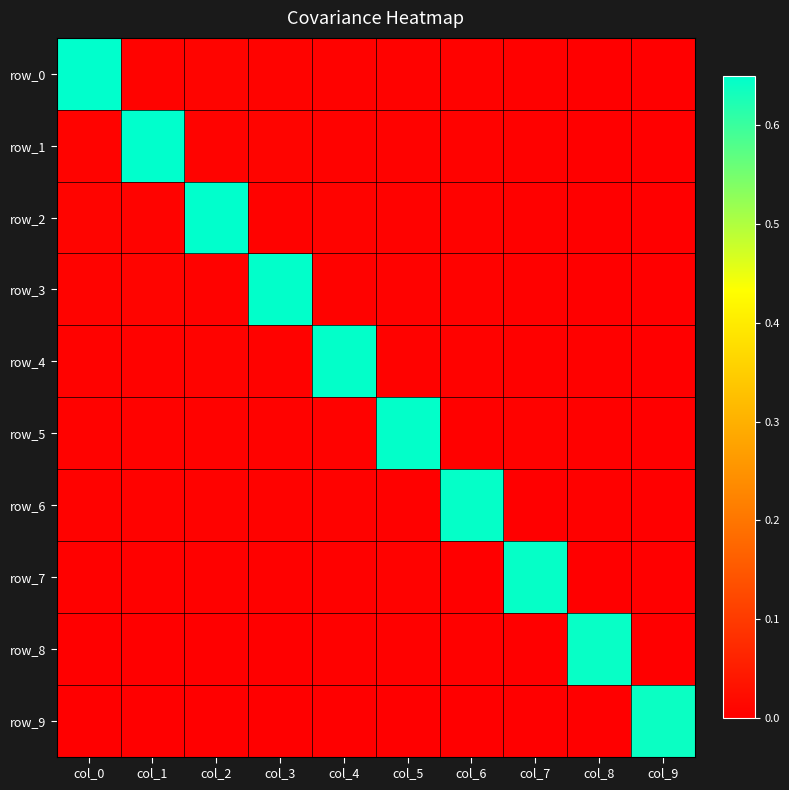

At how many categories does at least one series exceed 0?

10